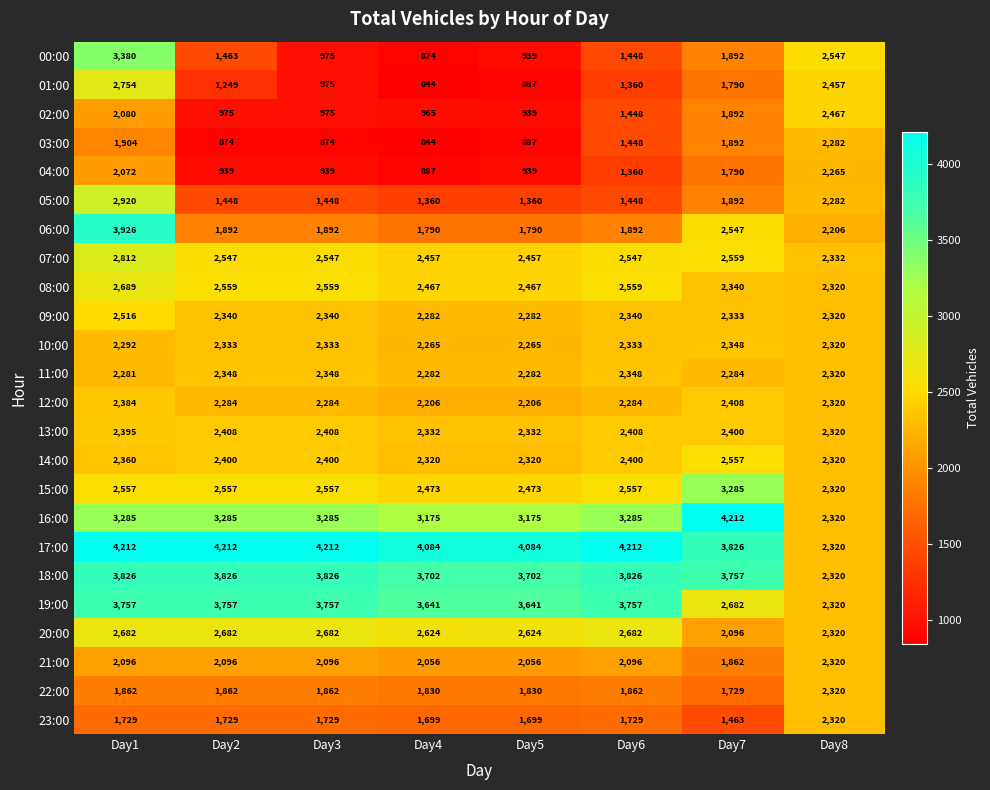

What is the difference between the highest and lowest values at Day7?

2749